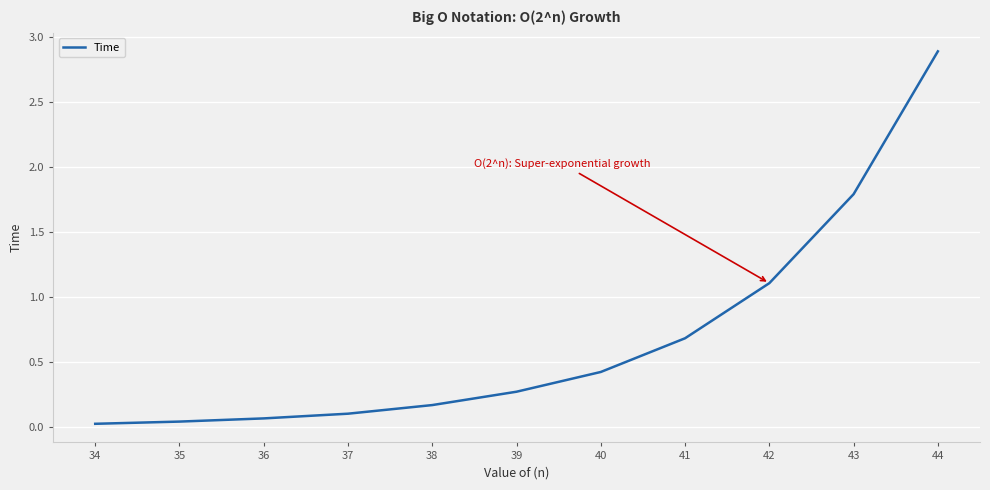

What is the change in value from 39 to 42?

+0.8